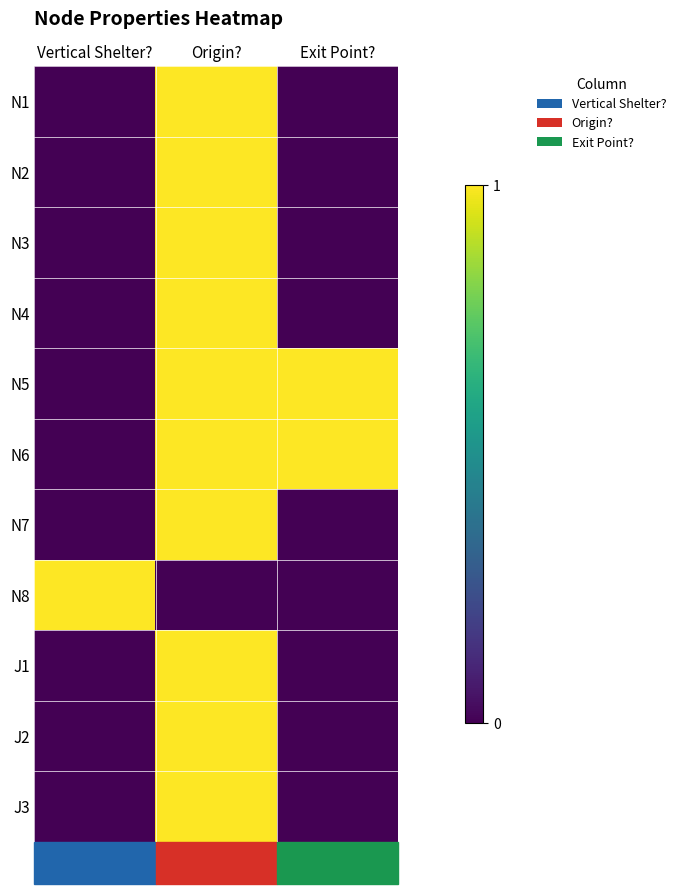

What is the total value across all series at Vertical Shelter??

1